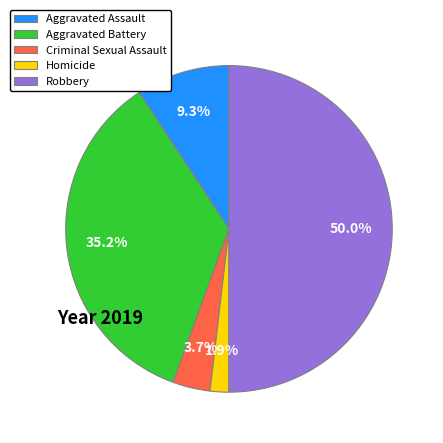

How many segments does this pie chart have?

5